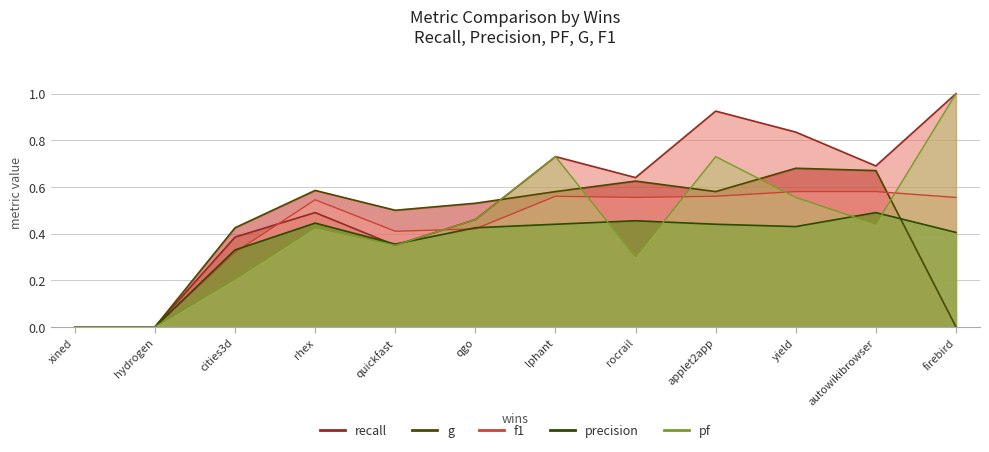

The recall series shows 1.5 at applet2app. True or false?

False